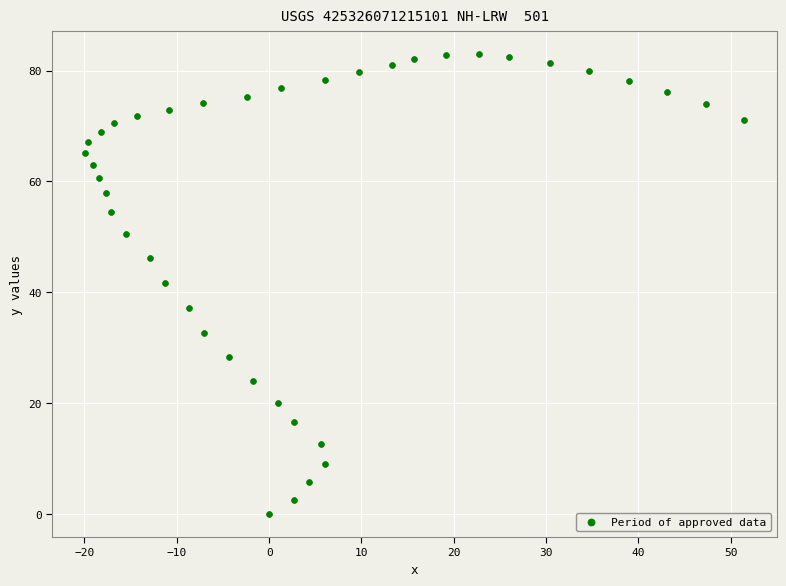

What is the range of X values (max minus min)?

71.3